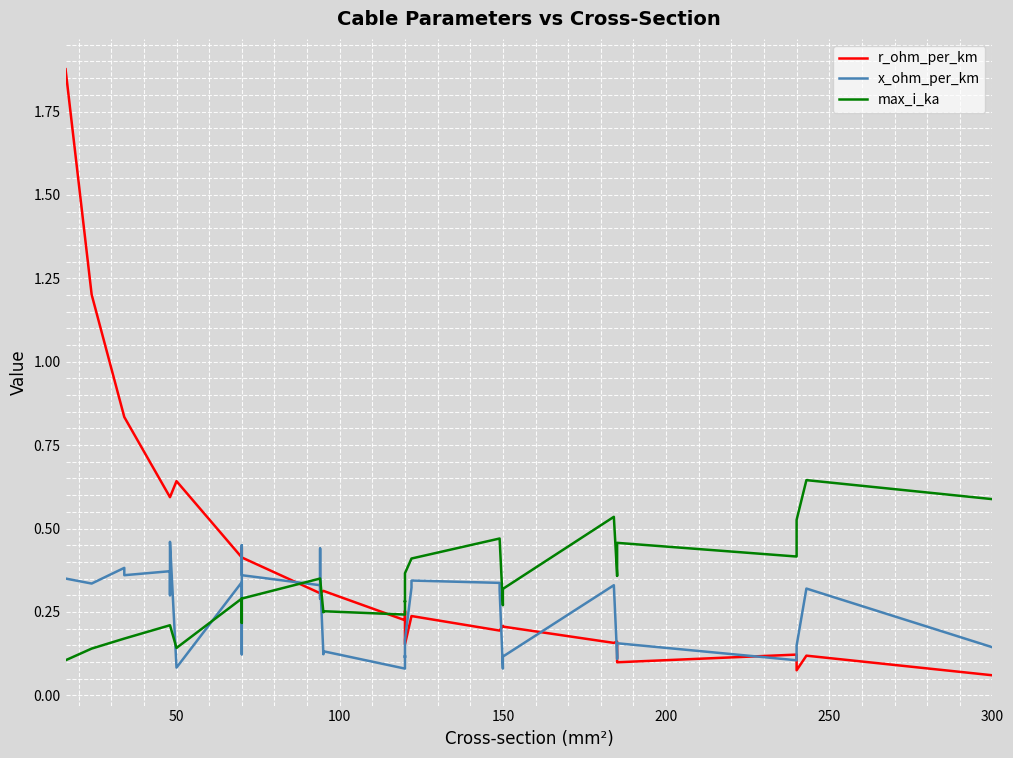

In r_ohm_per_km, how many points are higher than both neighbors (excluding endpoints)?

3